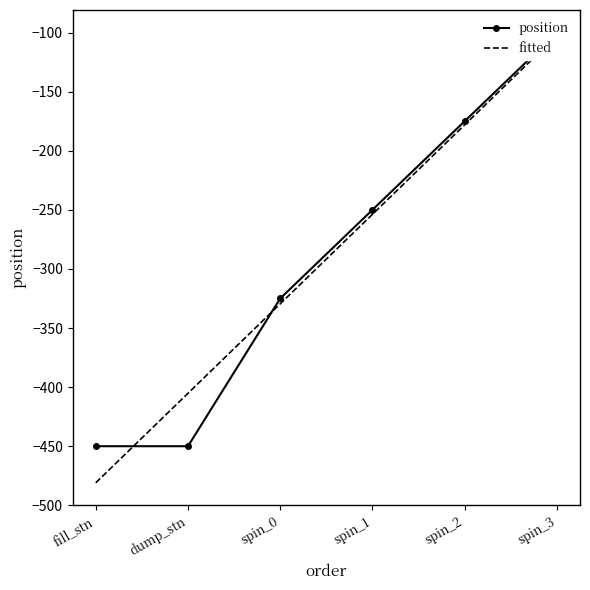

What is the label of the 2nd point from the left?

dump_stn